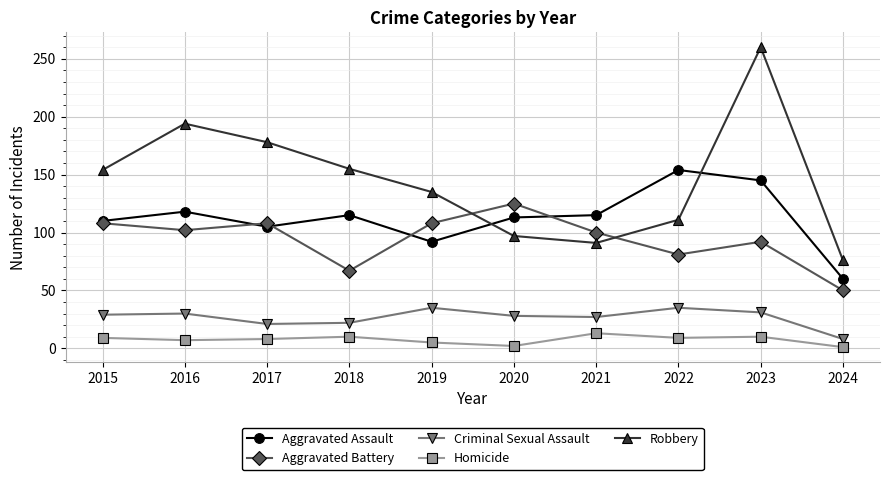

After their last crossing, which series has the higher values: Aggravated Battery or Robbery?

Robbery